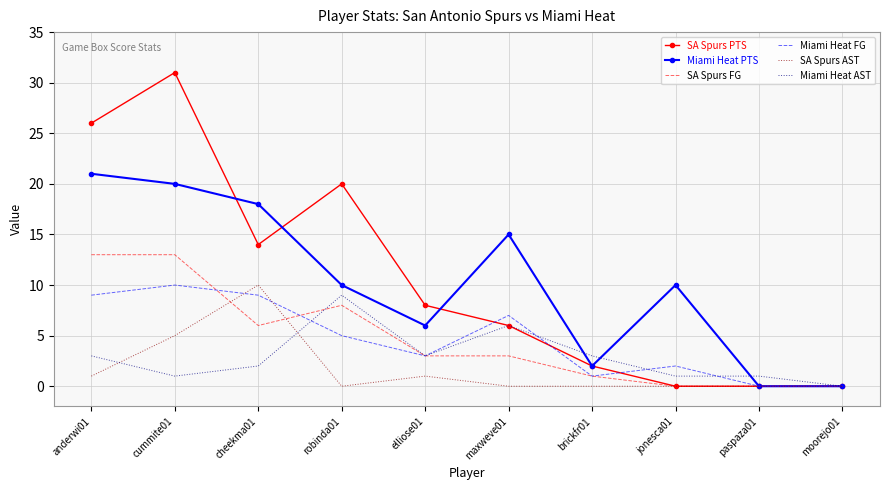

At which category is the sum across all series the highest?

cummite01